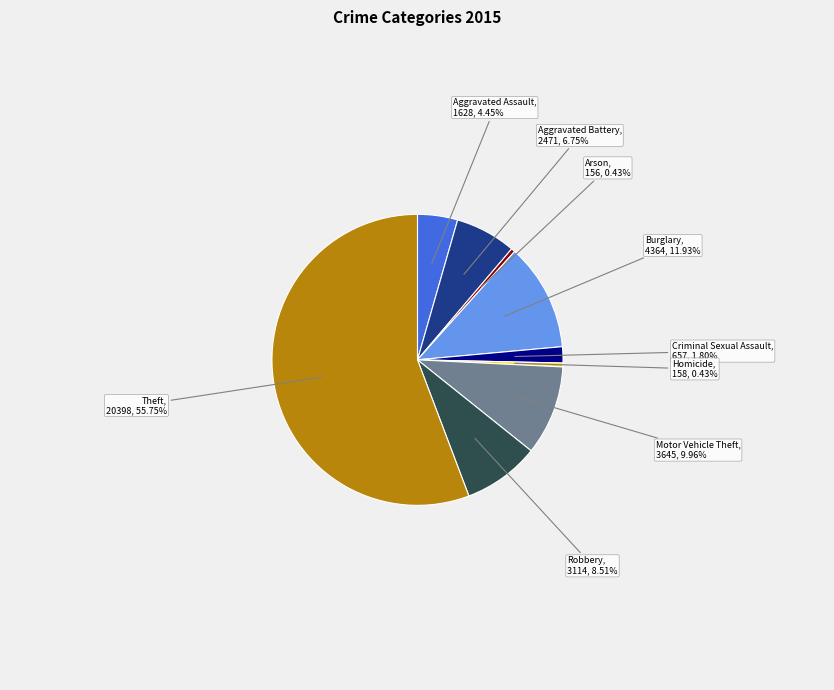

Is there a majority slice in this chart?

Yes